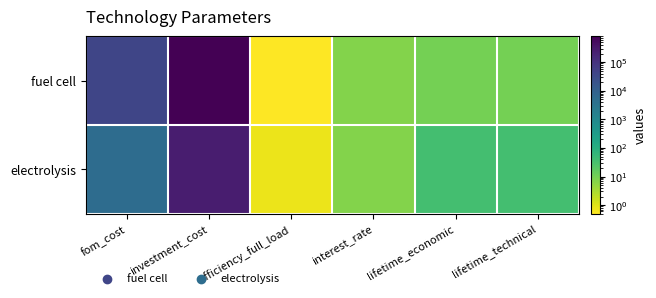

Which has a higher value, efficiency_full_load or fom_cost?

fom_cost